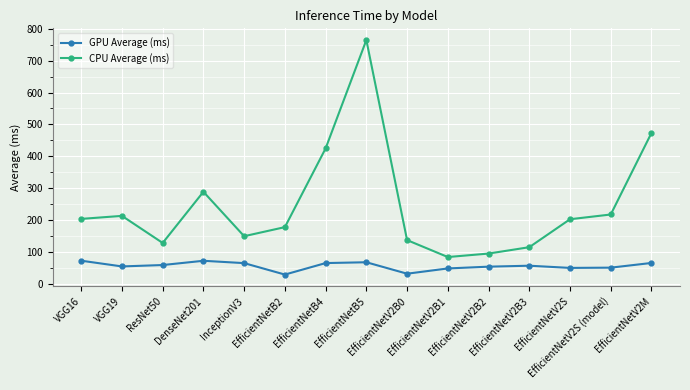

What is the difference between the second highest and minimum values in the CPU Average (ms) series?

389.3